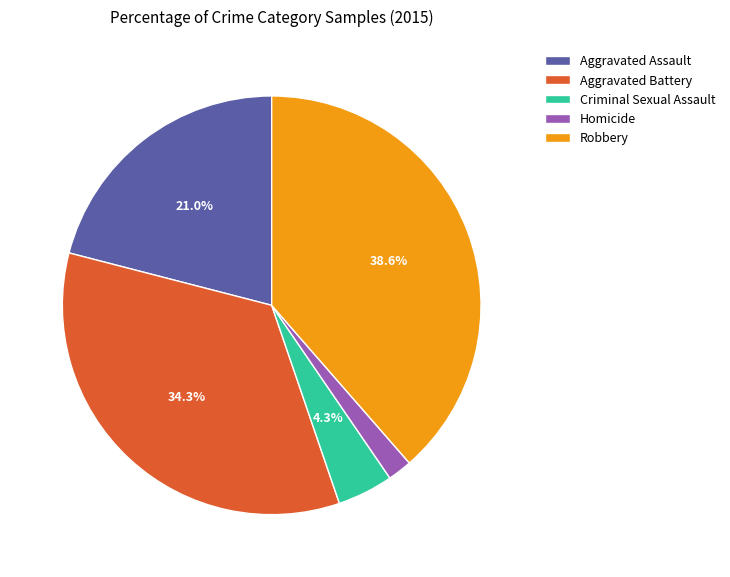

To the nearest percent, what is the average slice percentage?

20%